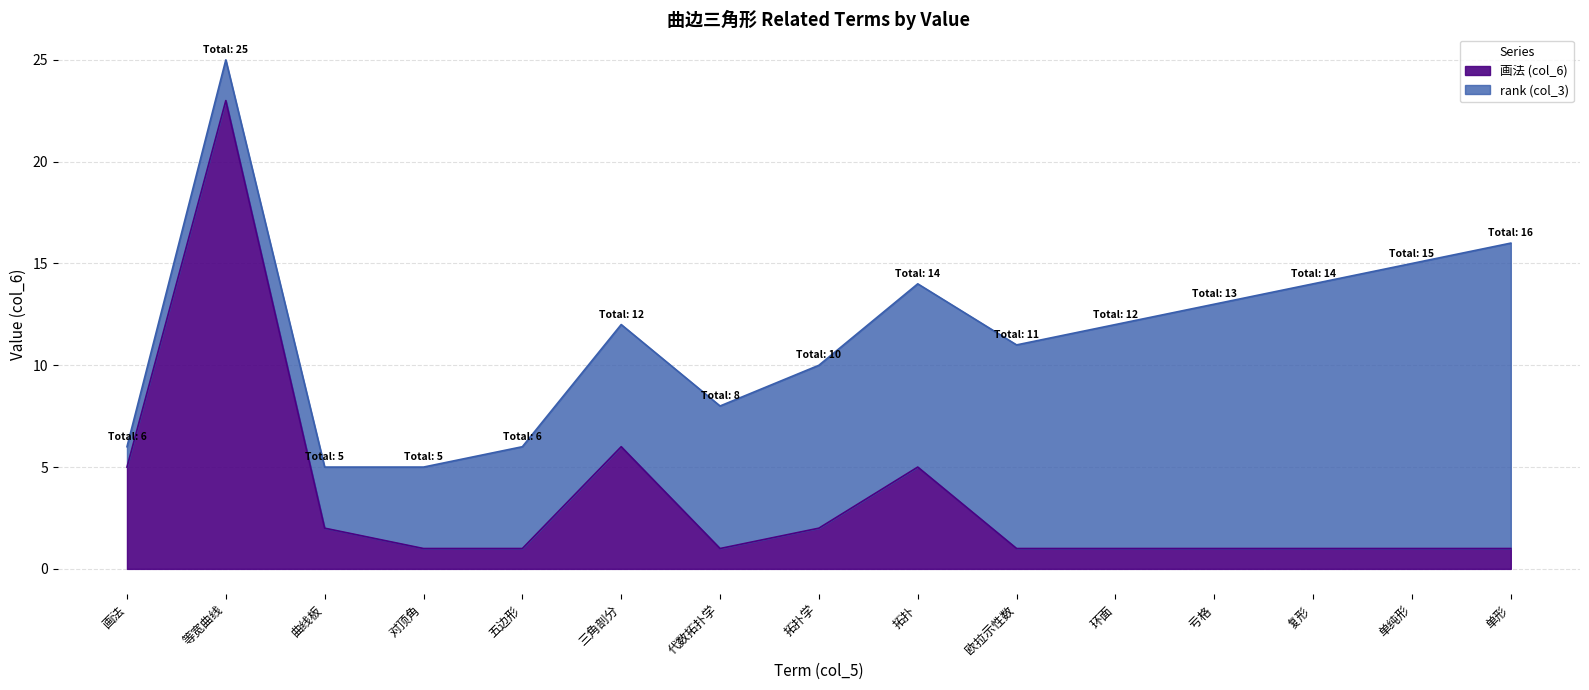

What is the maximum value shown in the chart?

23